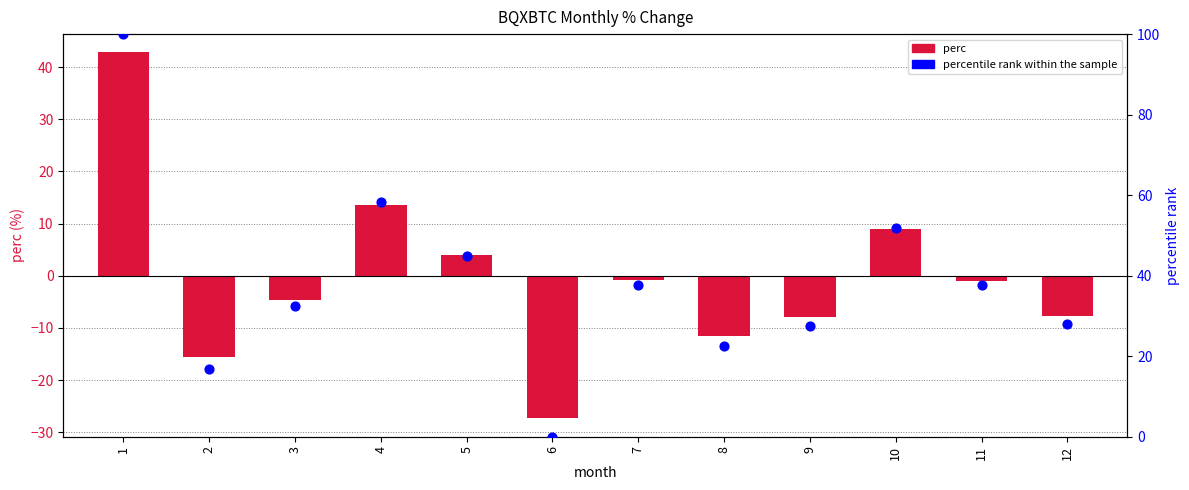

Which series contains the lowest Y value?

perc